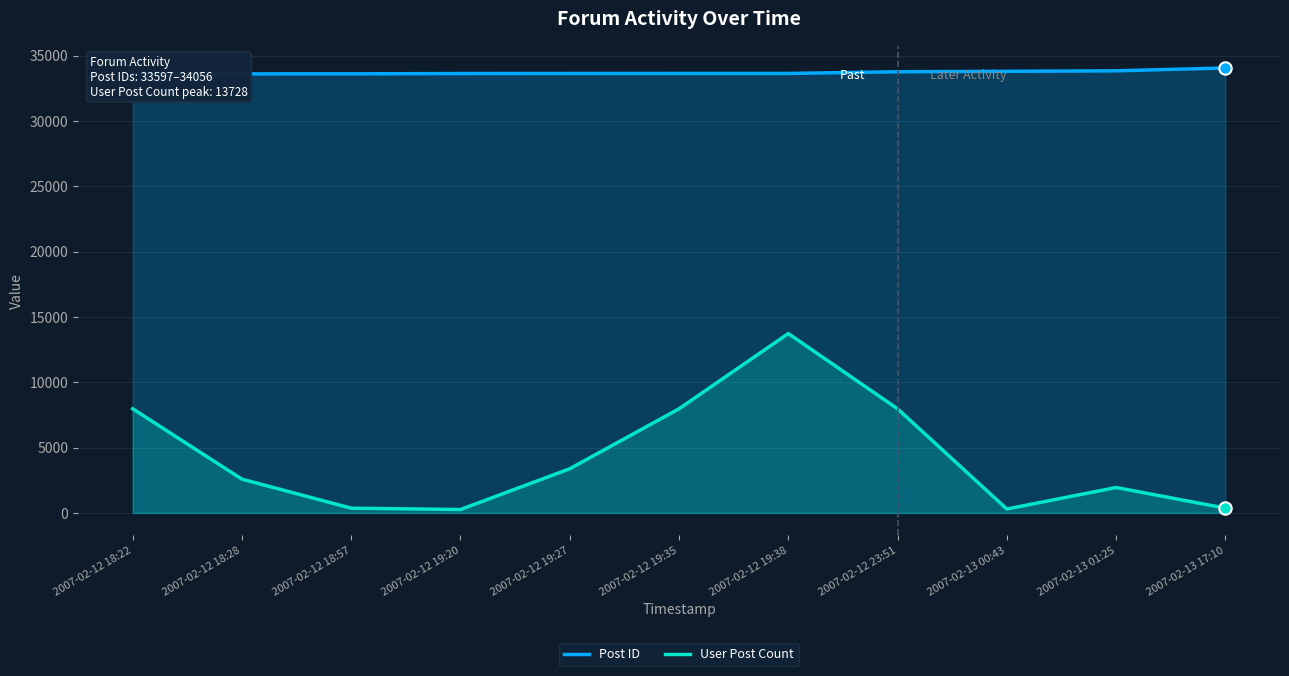

What is the total value across all series at 2007-02-12 18:28?

36186